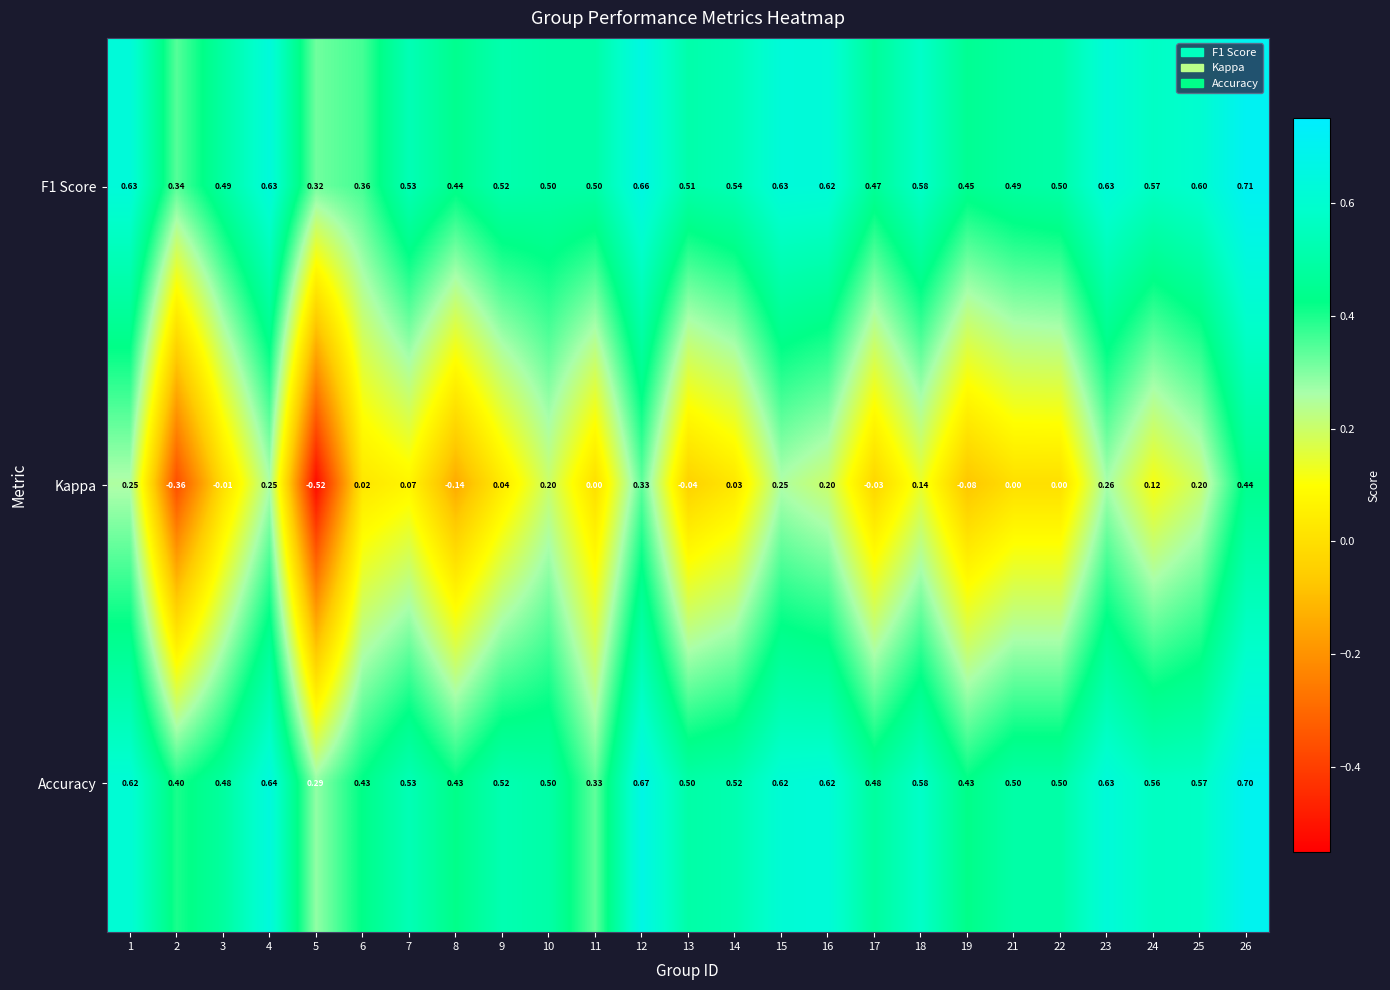

Is the value of Accuracy at 1 greater than the value of F1 Score at 4?

No